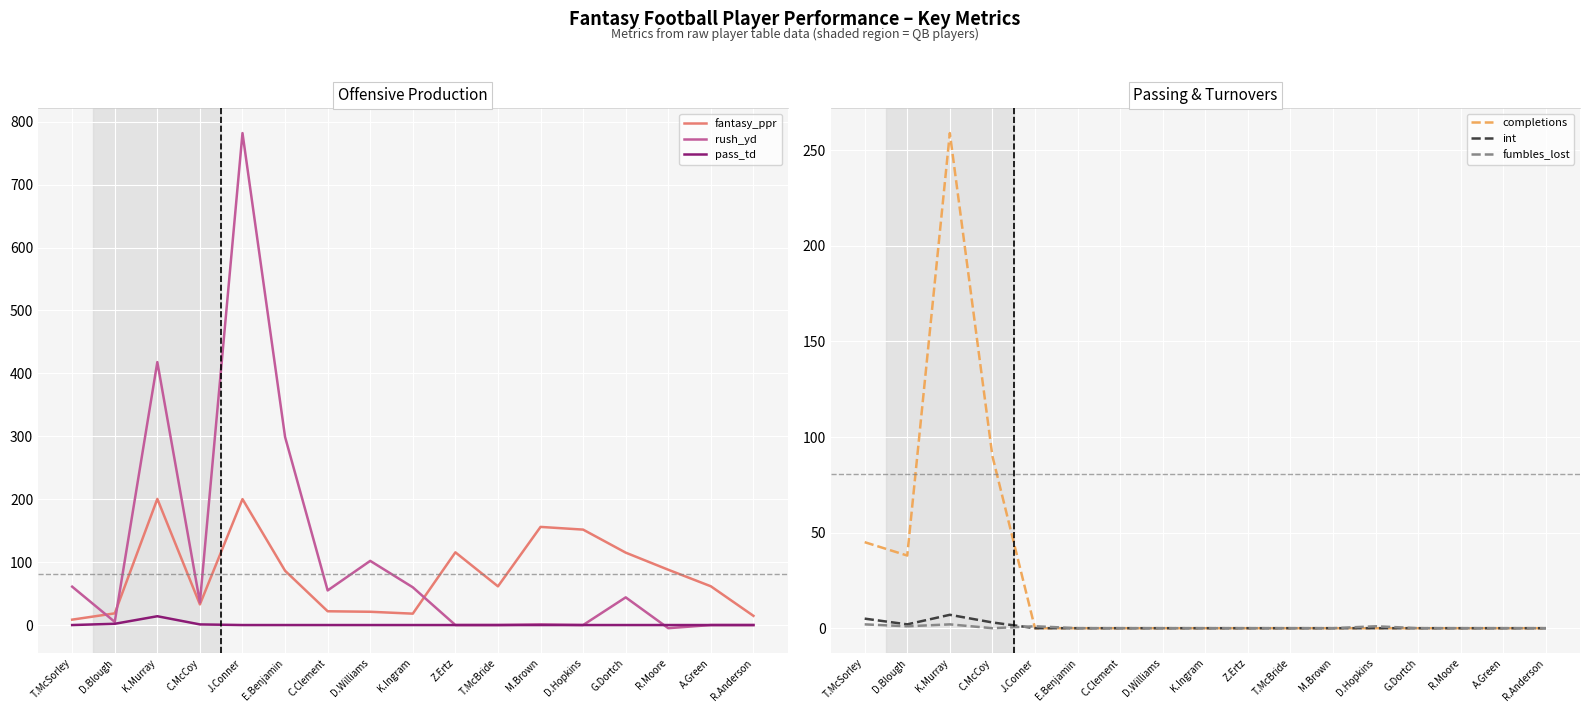

True or false: completions and fantasy_ppr cross at least once.

True